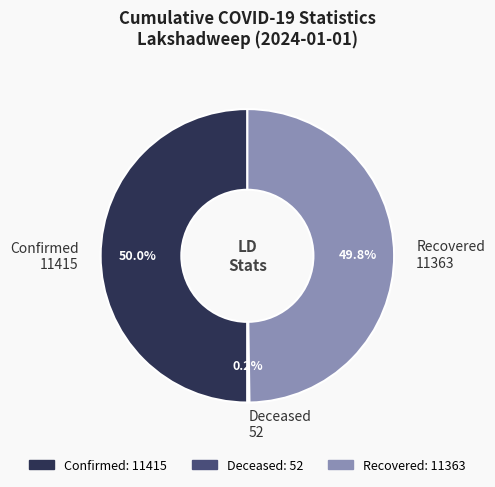

What is the ratio of the value at Recovered 11363 to the value at Confirmed 11415?

1.0